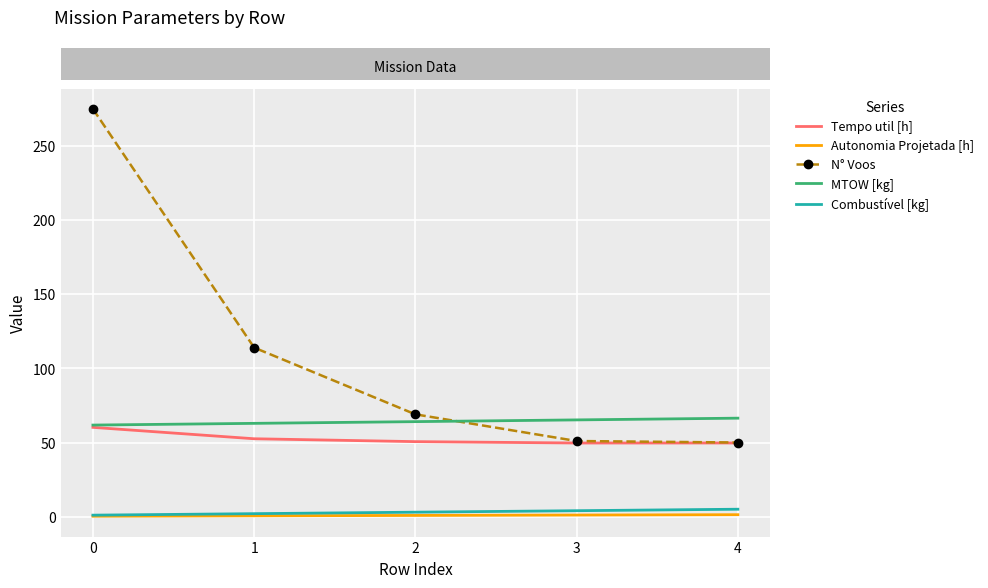

What is the difference between the maximum and minimum values in the Autonomia Projetada [h] series?

1.0